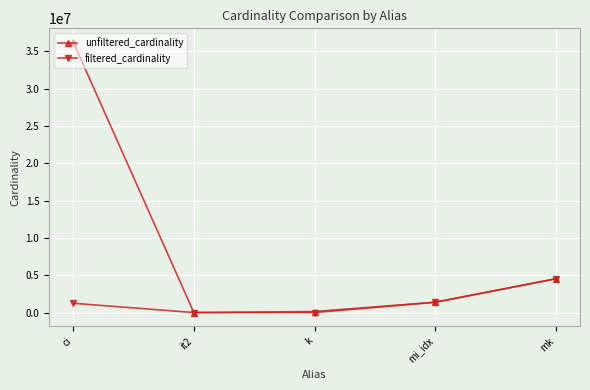

Rank the series by their average value, from lowest to highest.

filtered_cardinality, unfiltered_cardinality